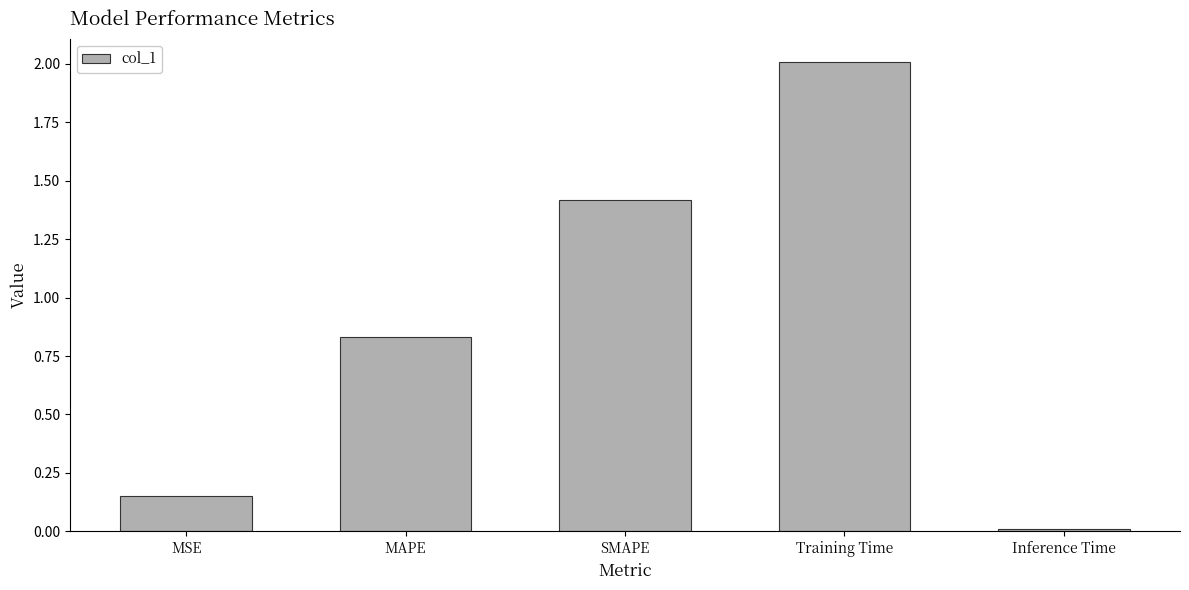

Rank the categories by value from highest to lowest.

Training Time, SMAPE, MAPE, MSE, Inference Time